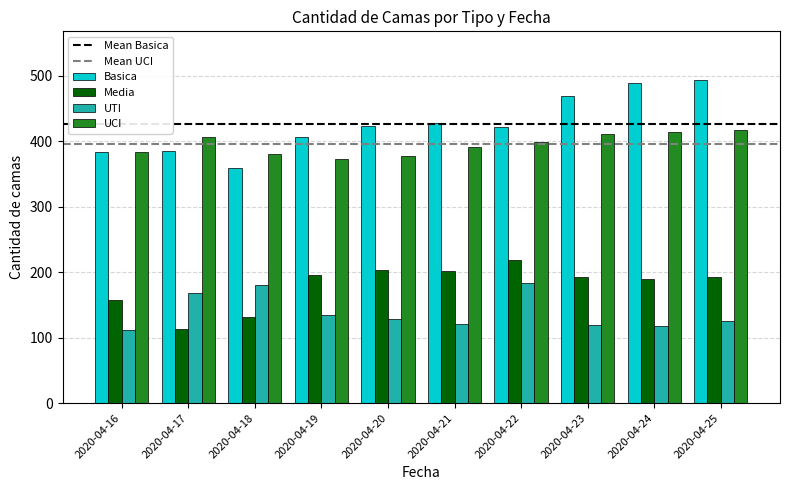

What is the difference between the second highest and minimum values in the Media series?

91